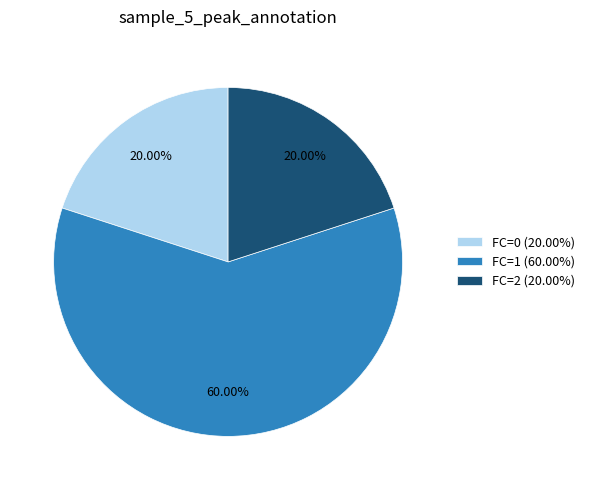

Does FC=0 (20.00%) represent more than half of the total?

No